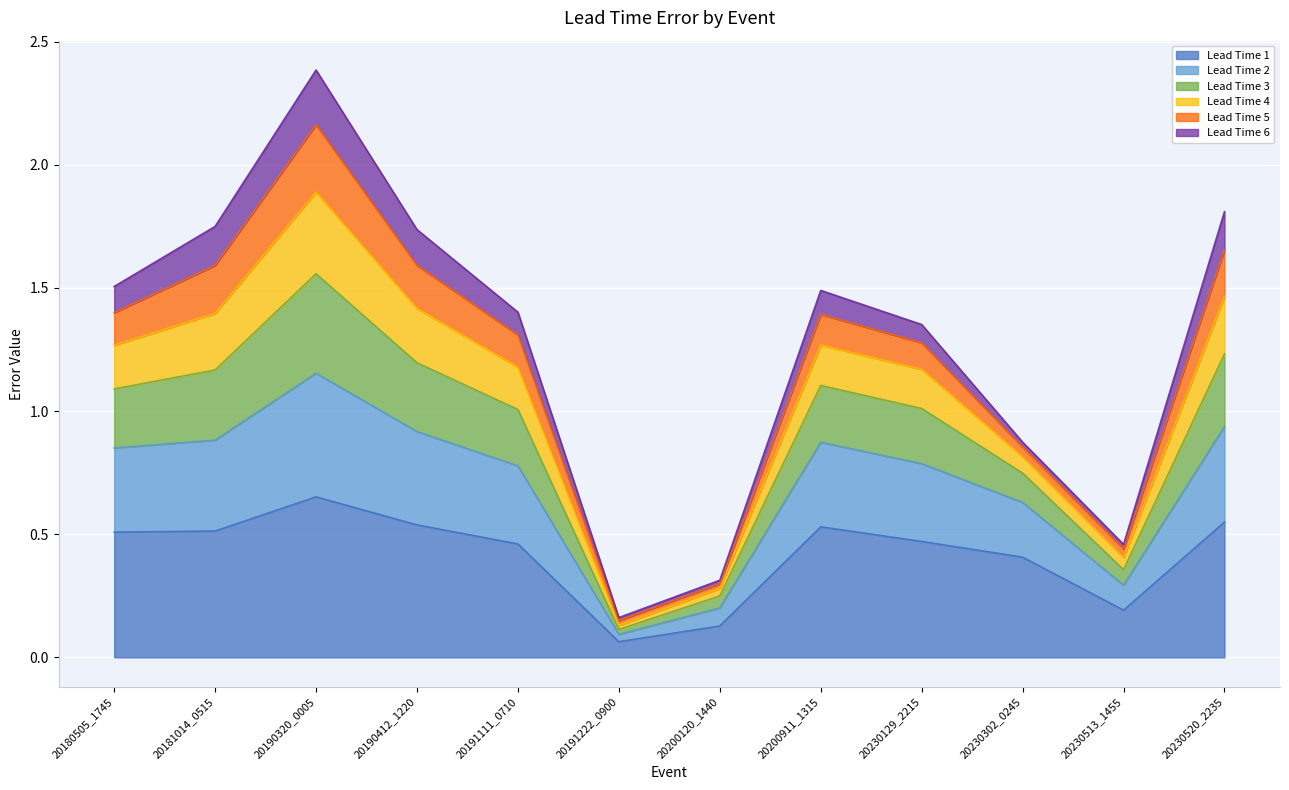

What is the approximate value of Lead Time 1 at 20191222_0900?

0.1